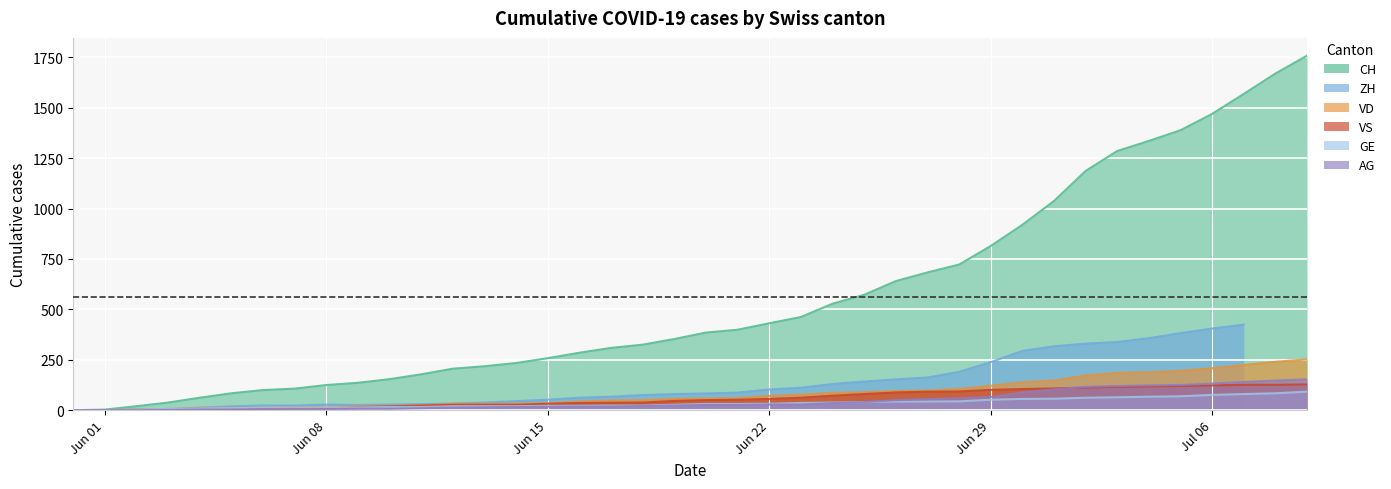

What is the difference between the highest and lowest values at 2020-07-03?

1221